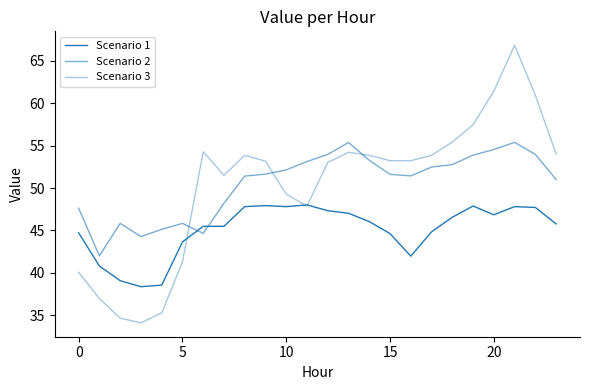

How many lines are shown in the chart?

3